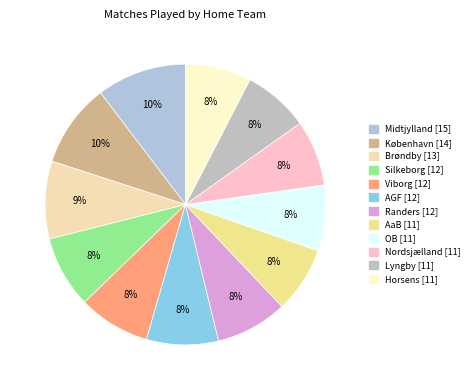

True or false: AaB accounts for 2% of the total.

False